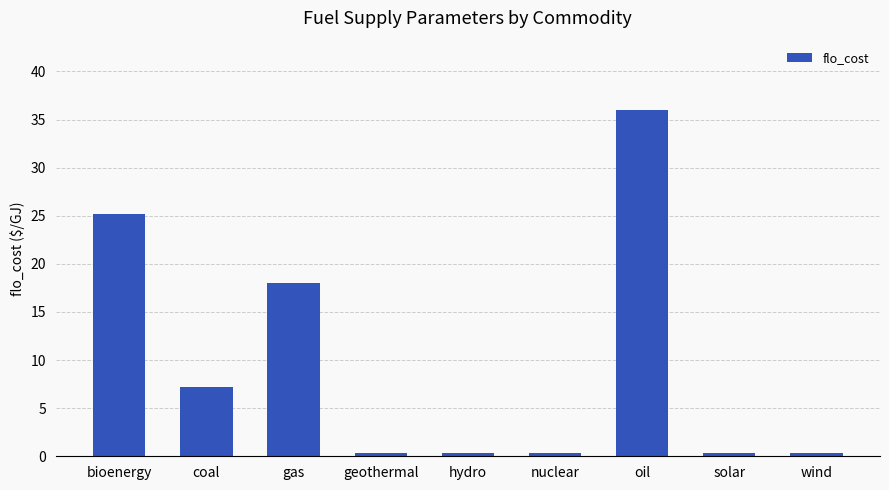

What is the difference between the values at wind and oil?

35.6